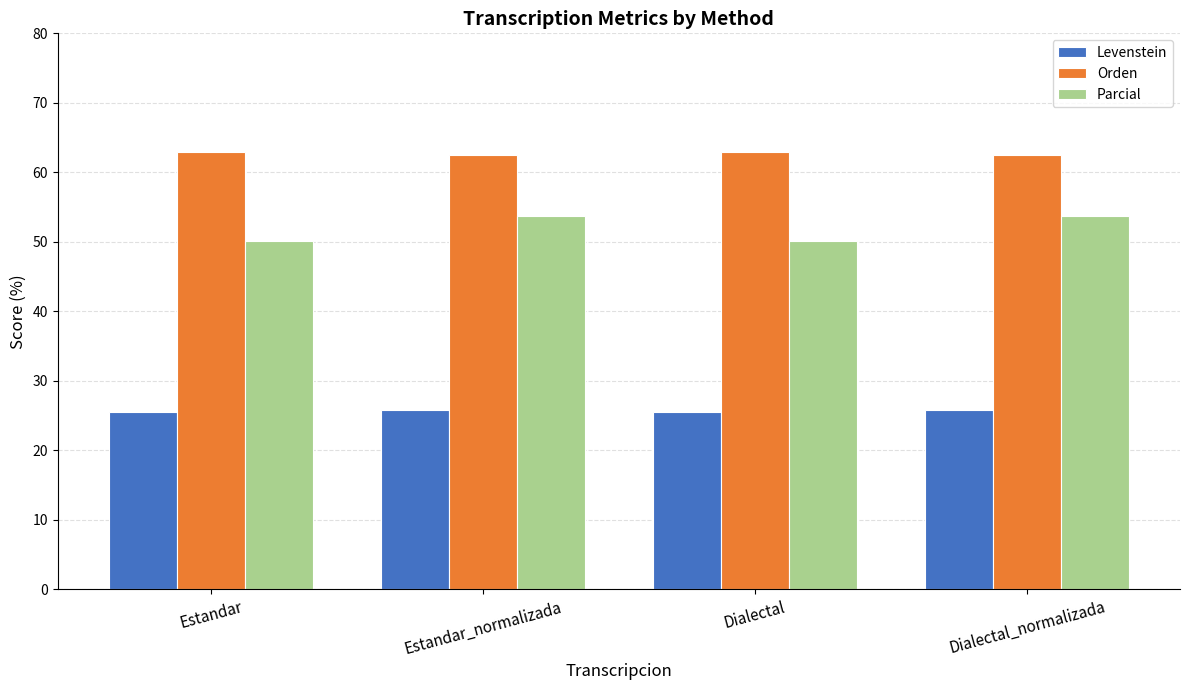

What is the approximate value of Orden at Dialectal_normalizada?

62.5